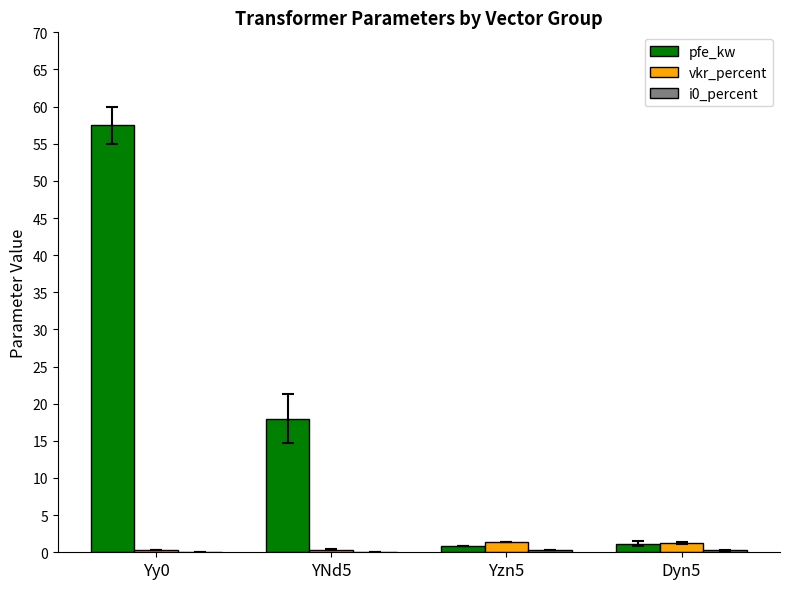

Which series changed the most between Yy0 and Dyn5?

pfe_kw